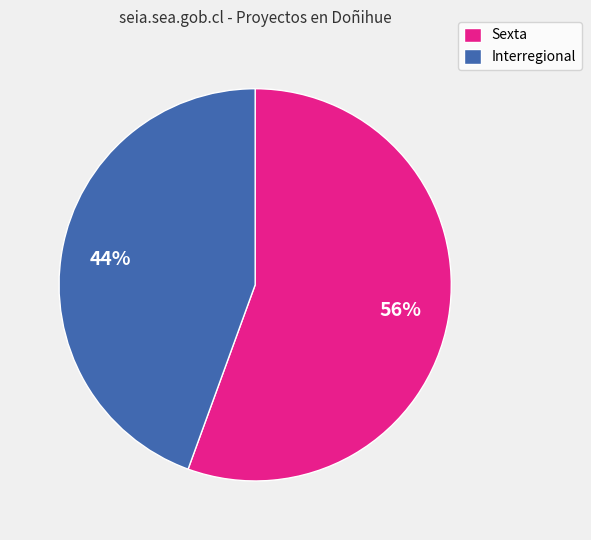

Do Interregional and Sexta together represent more than half of the pie?

Yes